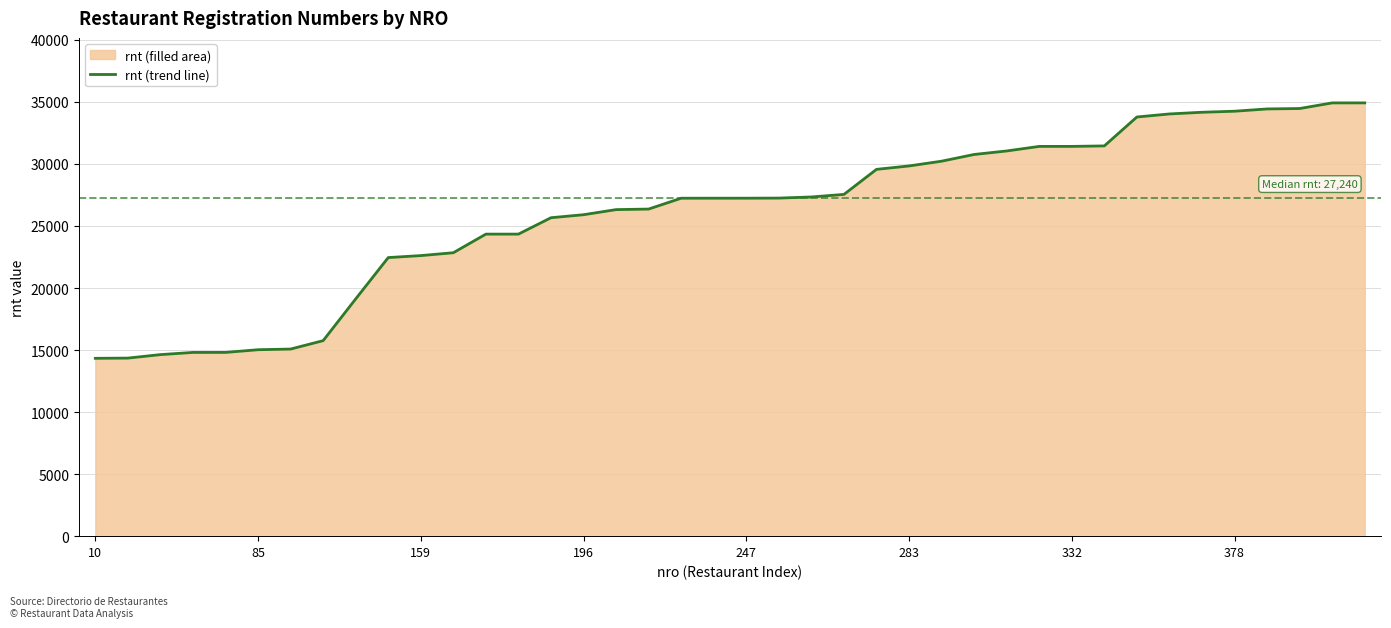

What is the greatest value displayed?

34923